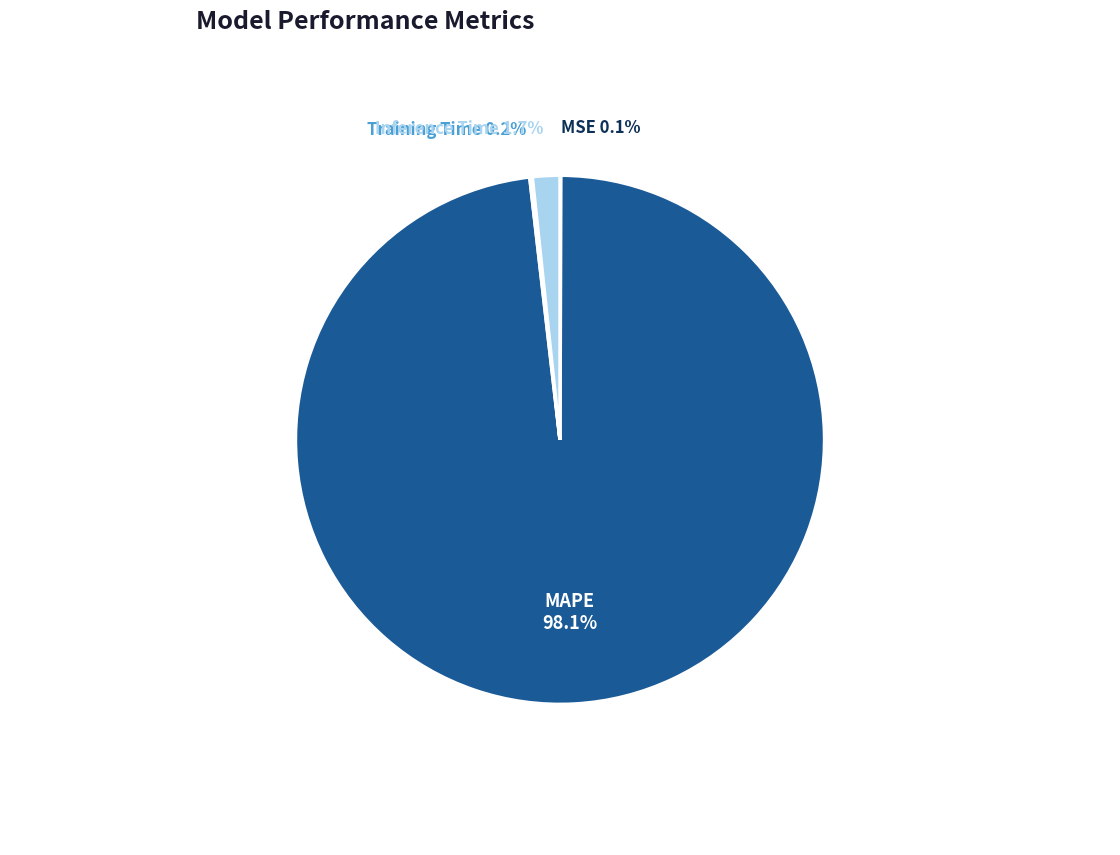

Is there a majority slice in this chart?

Yes